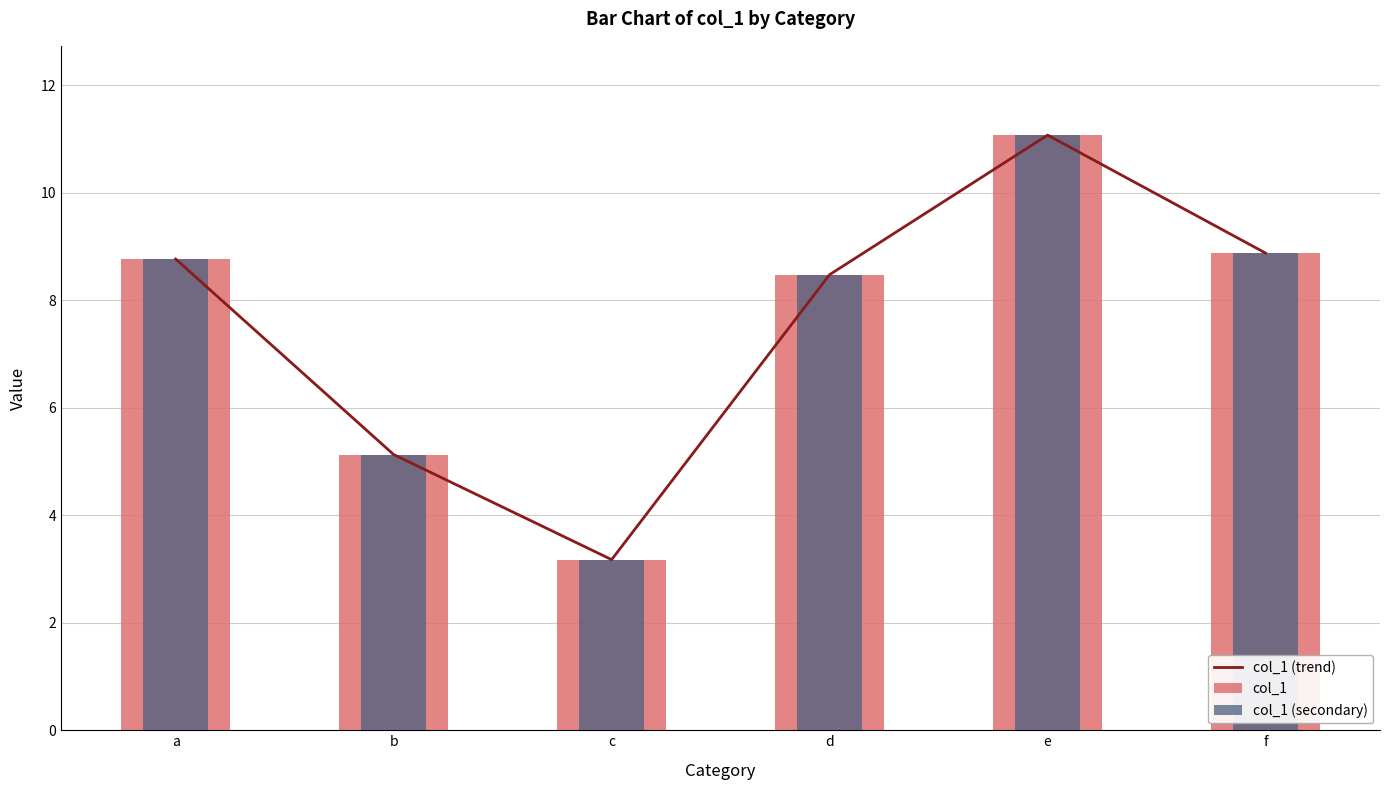

What are all the series names shown in the legend?

col_1 (trend), col_1, col_1 (secondary)